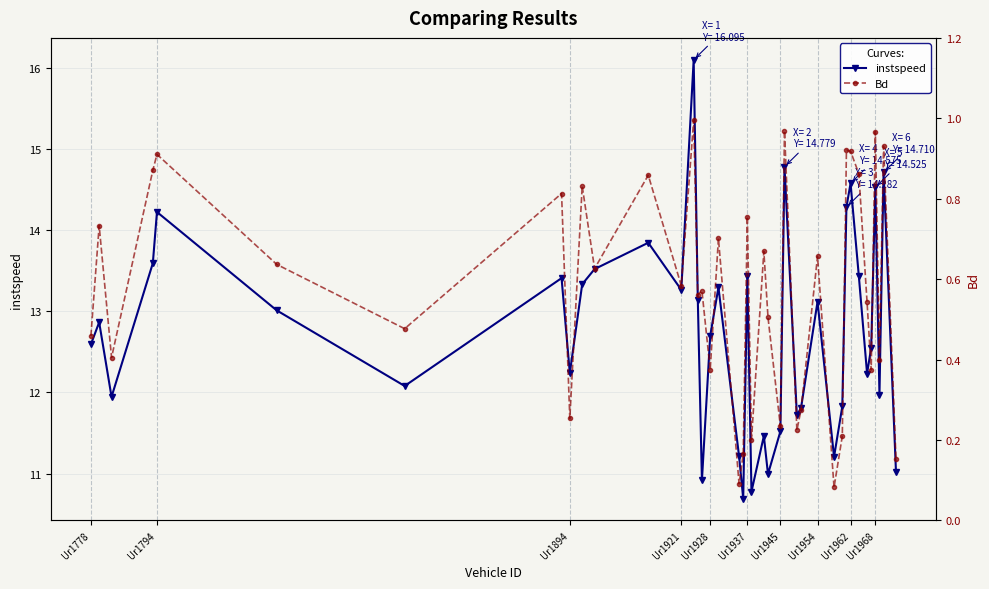

In Bd, how many points are higher than both neighbors (excluding endpoints)?

15